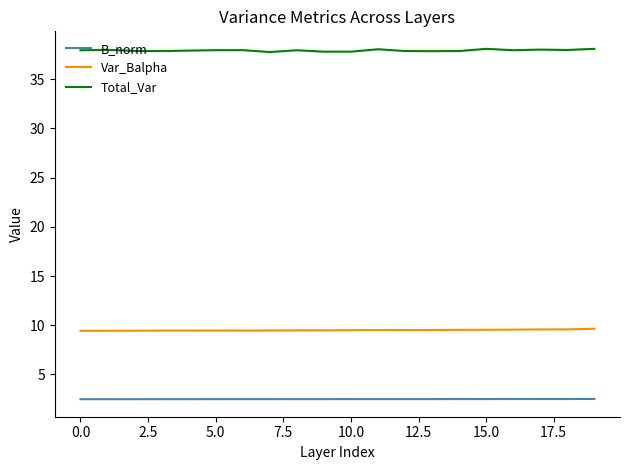

What is the maximum value for B_norm?

2.5